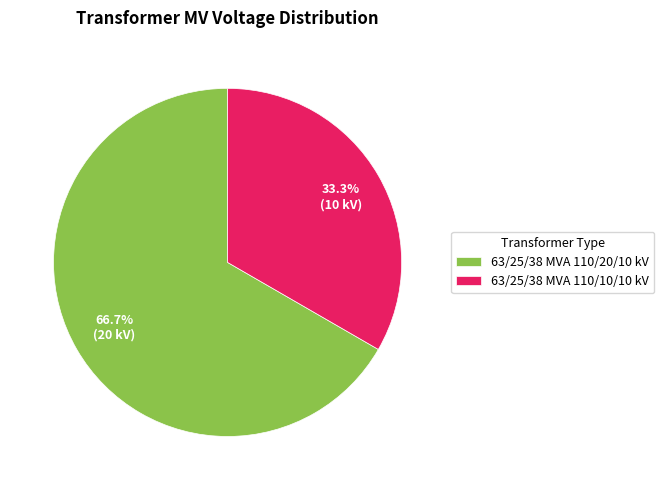

Is there any slice that represents more than half of the pie?

Yes